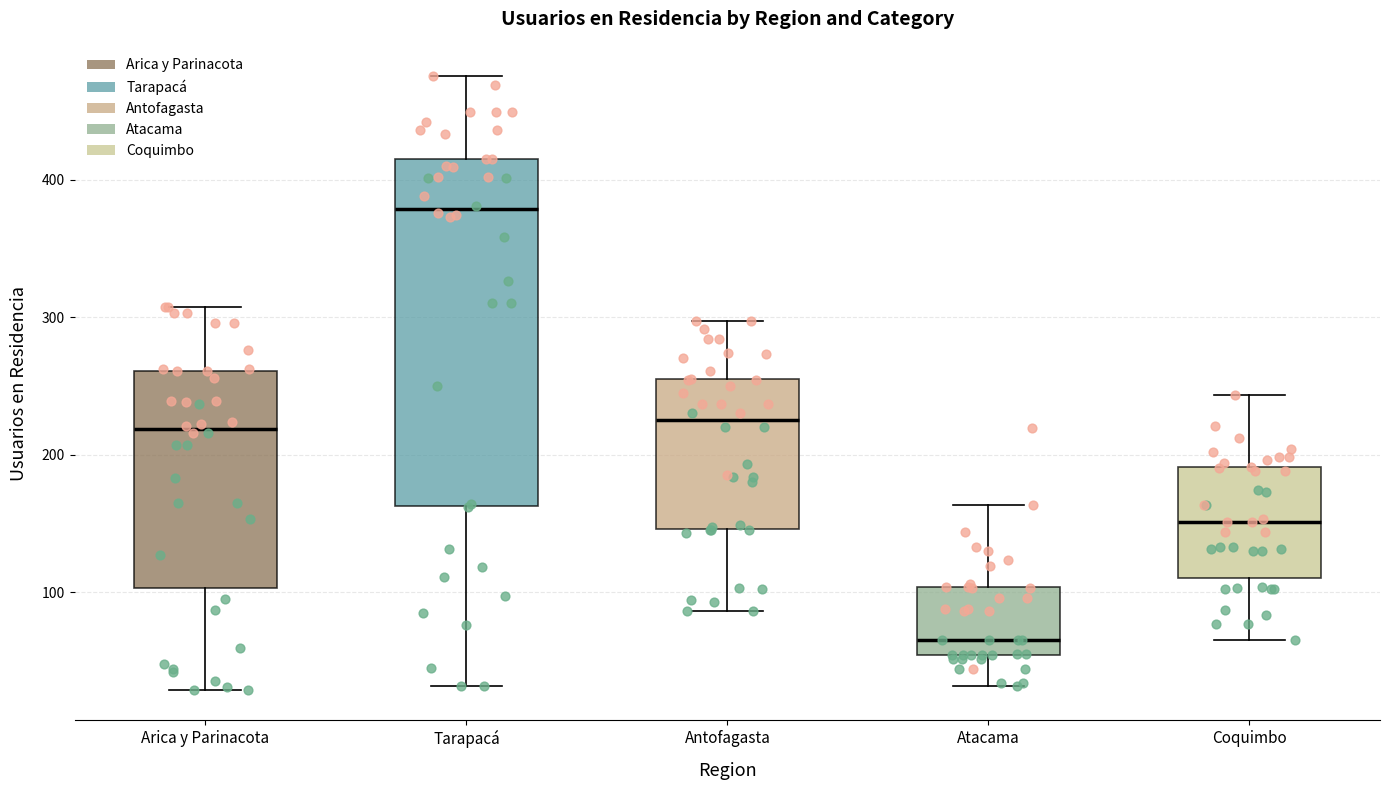

Which box has the lowest median line?

Atacama